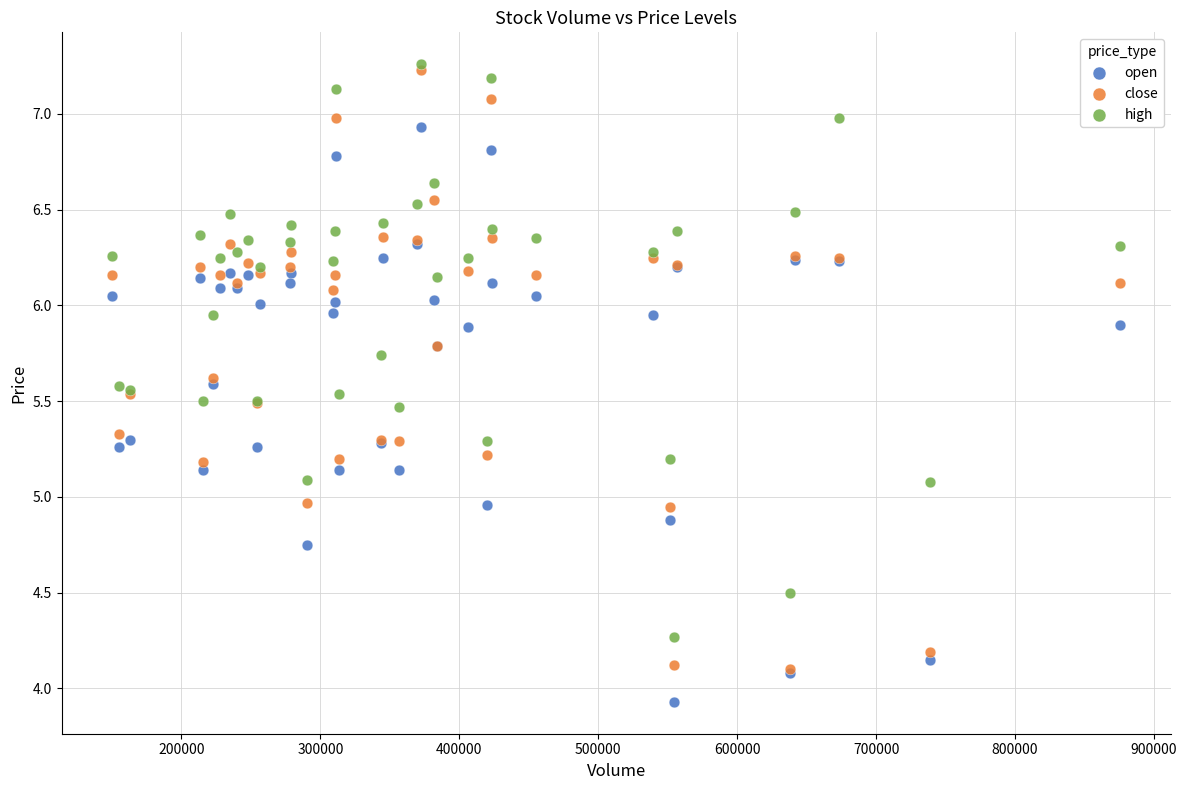

Which series reaches the maximum Y coordinate?

high